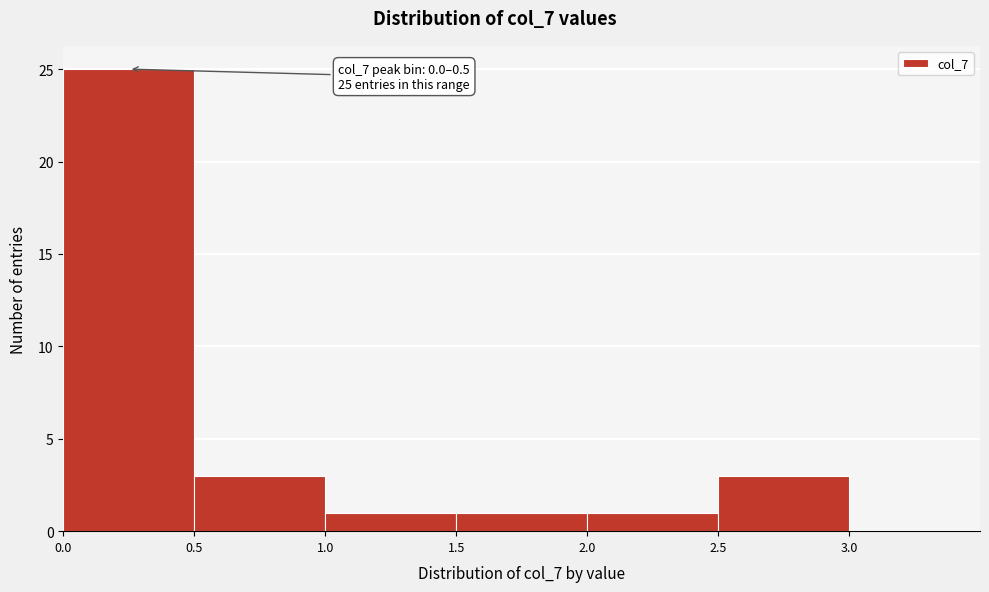

Over which range of the x-axis is the bar tallest?

0.0 to 0.5